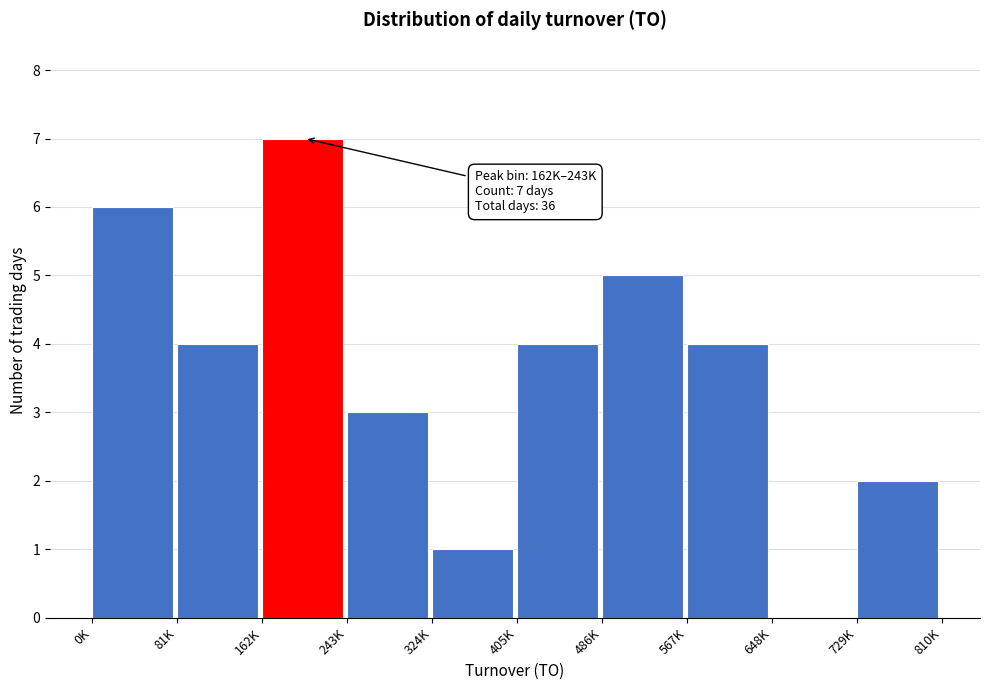

Reading right to left, what are all the values shown in this chart?

729K=2	648K=0	567K=4	486K=5	405K=4	324K=1	243K=3	162K=7	81K=4	0K=6